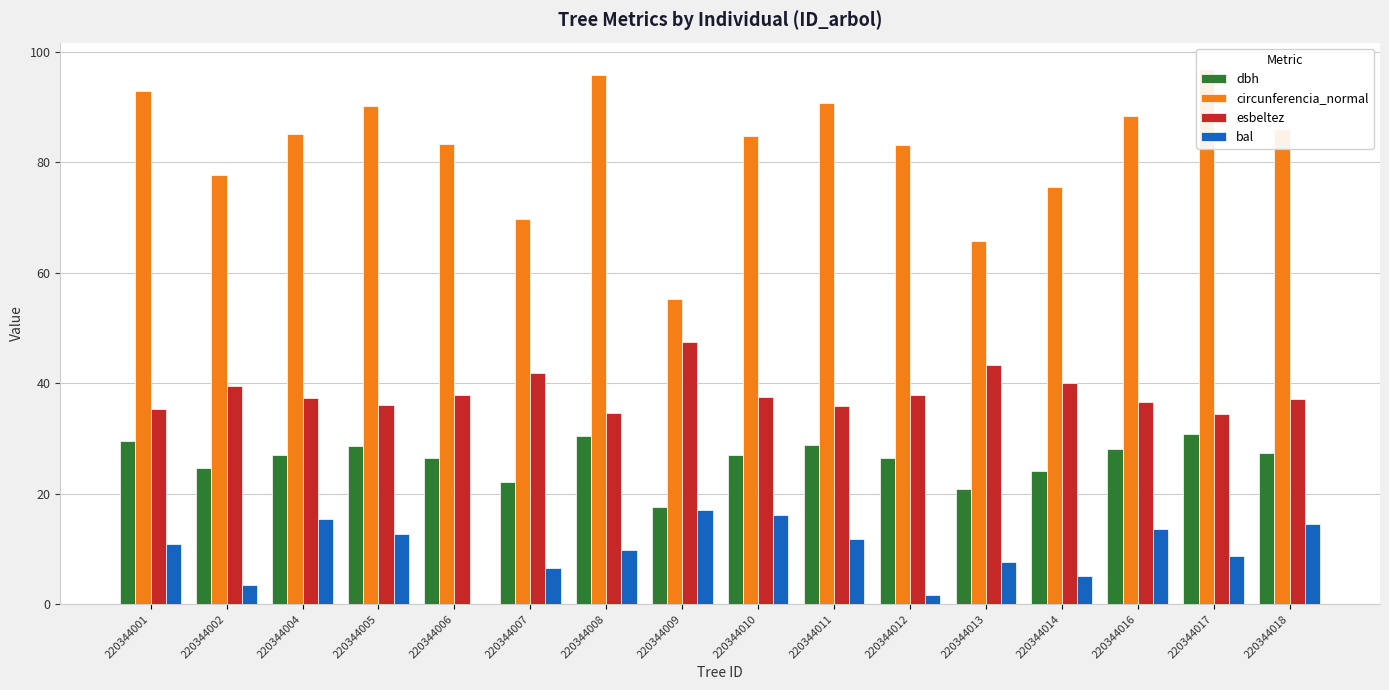

Between 220344004 and 220344016, which series saw the biggest shift?

circunferencia_normal